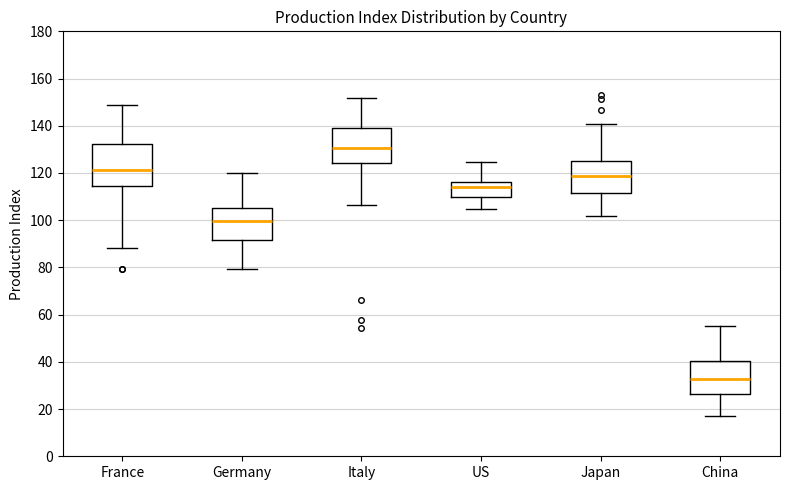

Which box is the tallest, from its lower edge to its upper edge?

France